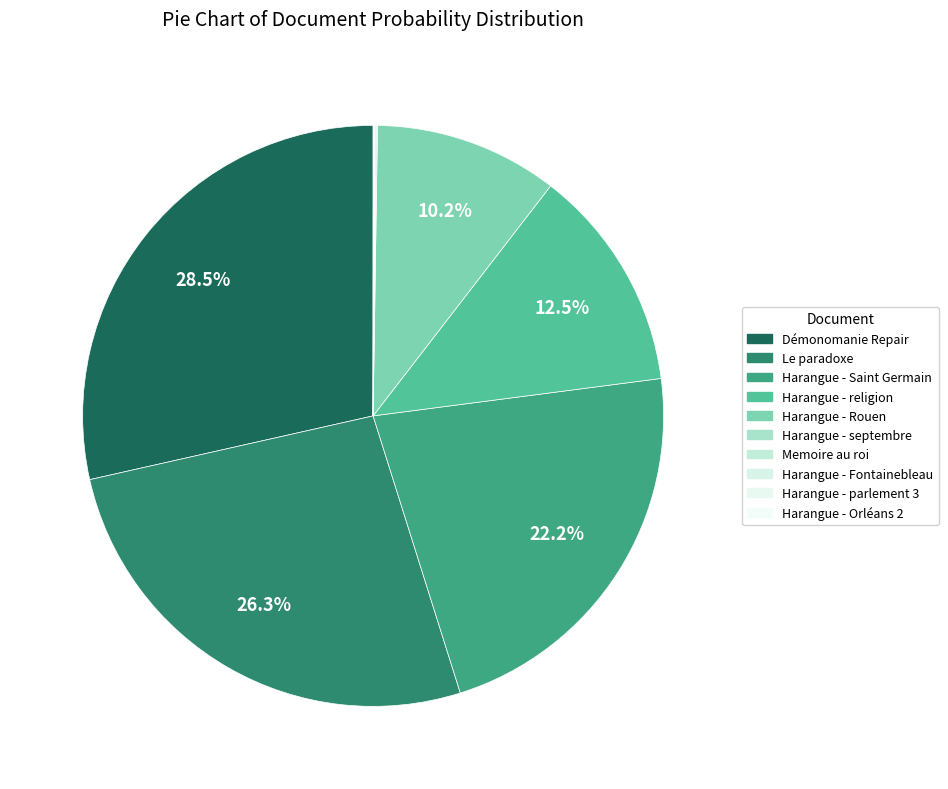

How many slices are in this pie chart?

10